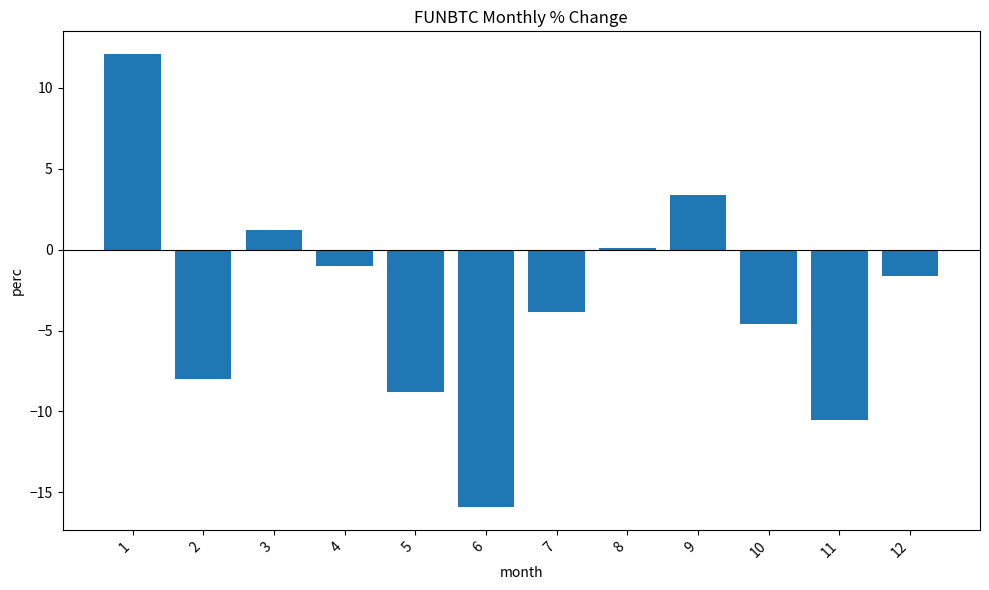

True or false: the data shows -4.1 at 2.

False